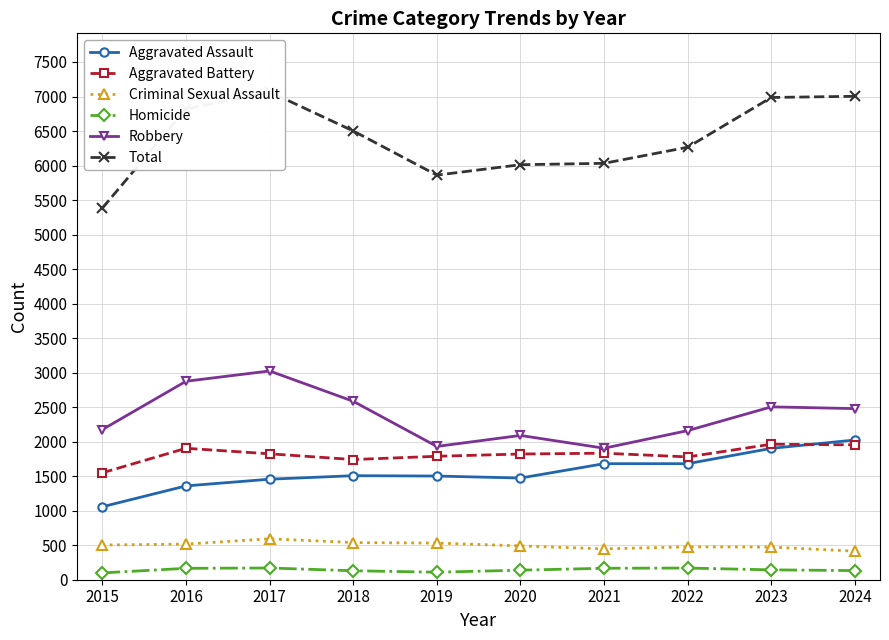

True or false: Total and Aggravated Battery intersect in this chart.

False